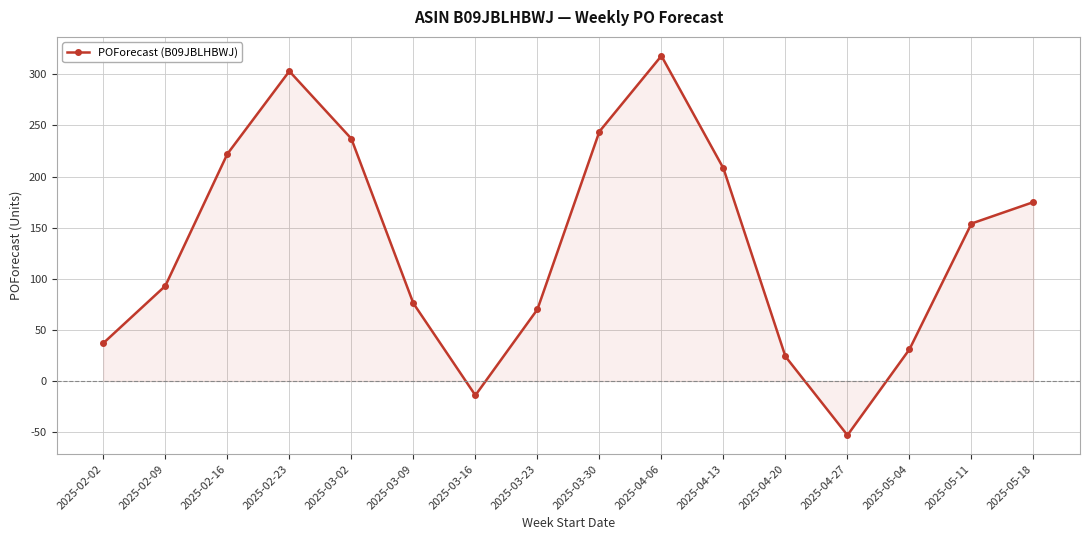

How many interior local valleys (lower than both neighbors) does the data have?

2